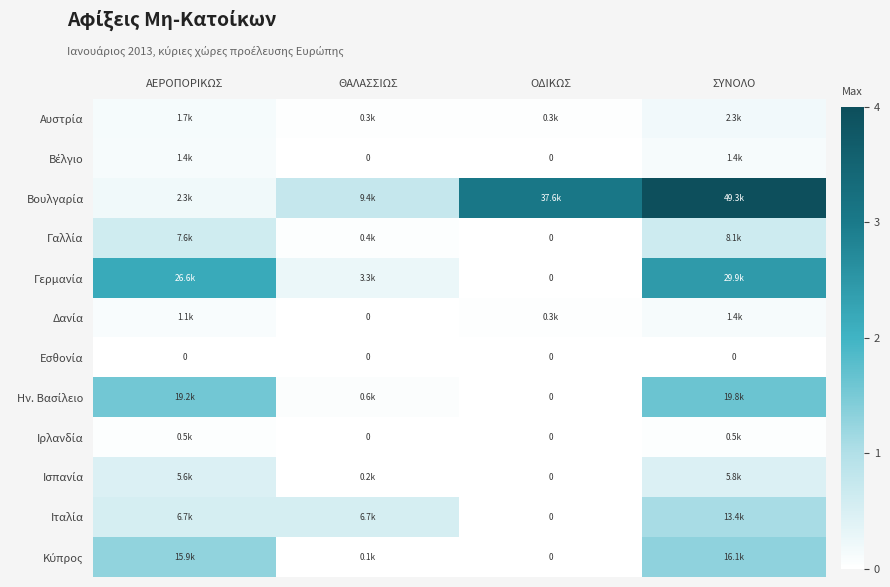

At which category is the sum across all series the highest?

ΣΥΝΟΛΟ